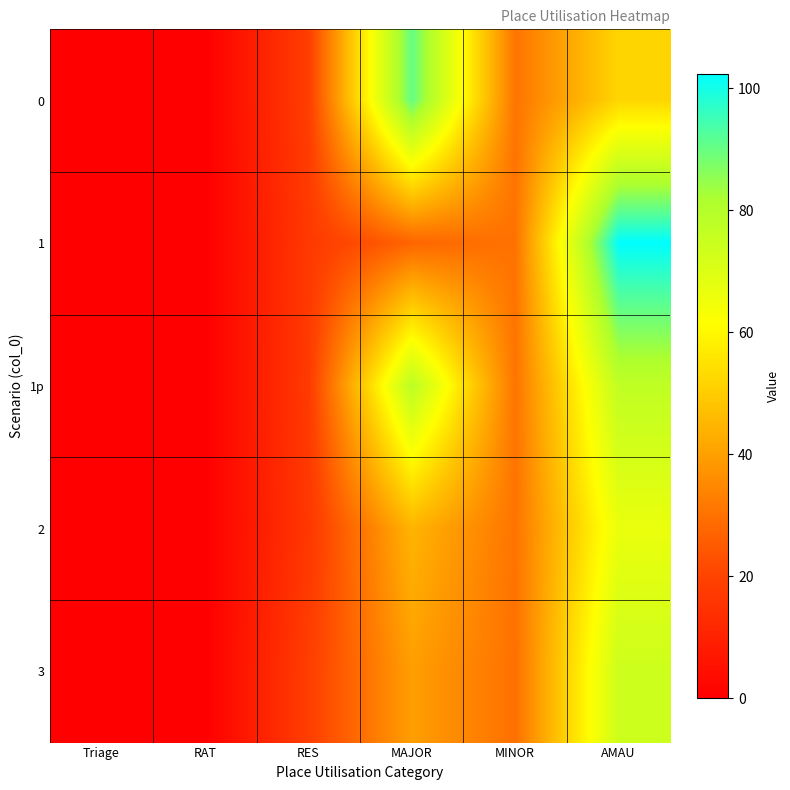

Reading left to right, transcribe all the data shown in this chart.

0: Triage=0.2	RAT=0.0	RES=18.6	MAJOR=90.5	MINOR=30.6	AMAU=52.1
1: Triage=0.2	RAT=0.0	RES=17.0	MAJOR=27.4	MINOR=30.4	AMAU=102.4
1p: Triage=0.2	RAT=0.0	RES=17.4	MAJOR=78.2	MINOR=30.6	AMAU=77.0
2: Triage=0.2	RAT=0.0	RES=16.6	MAJOR=44.5	MINOR=30.5	AMAU=66.6
3: Triage=0.2	RAT=0.0	RES=18.5	MAJOR=39.7	MINOR=29.8	AMAU=73.9